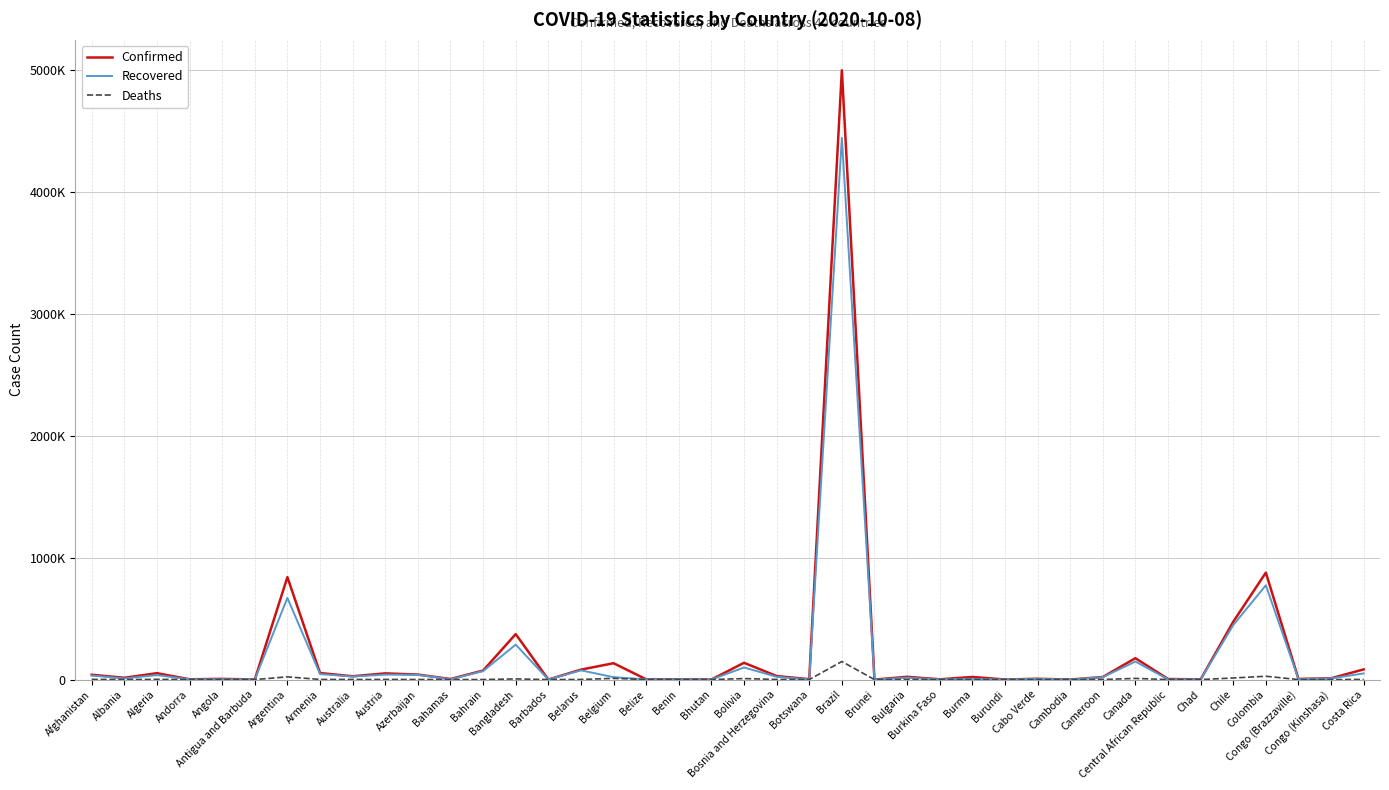

True or false: Deaths and Recovered intersect in this chart.

False